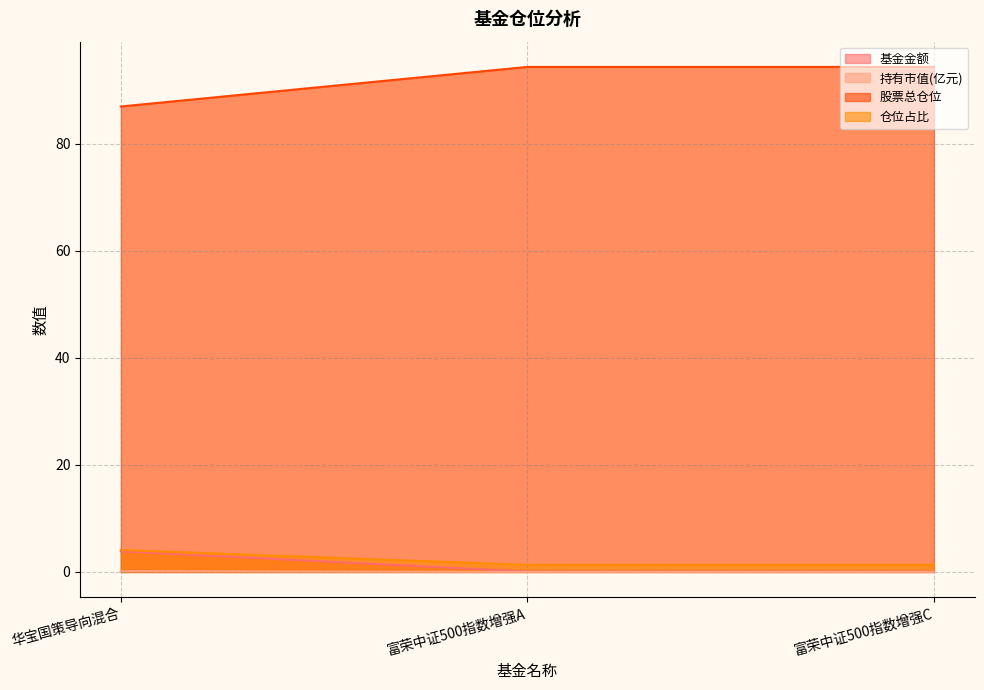

The 持有市值(亿元) series shows 0.2 at 华宝国策导向混合. True or false?

True